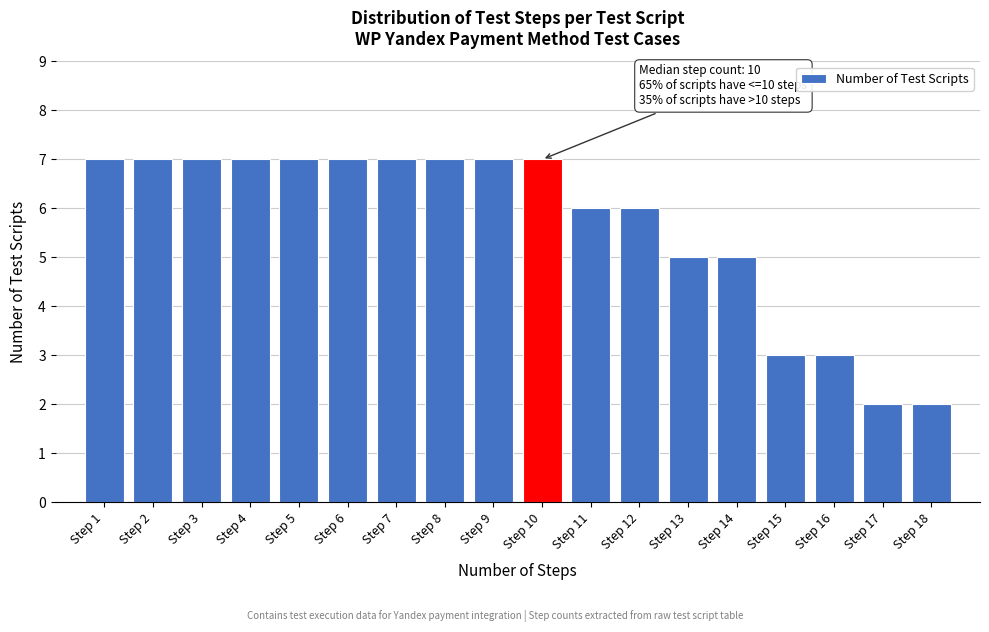

Reading left to right, list all the values displayed in this chart.

Step 1=7	Step 2=7	Step 3=7	Step 4=7	Step 5=7	Step 6=7	Step 7=7	Step 8=7	Step 9=7	Step 10=7	Step 11=6	Step 12=6	Step 13=5	Step 14=5	Step 15=3	Step 16=3	Step 17=2	Step 18=2